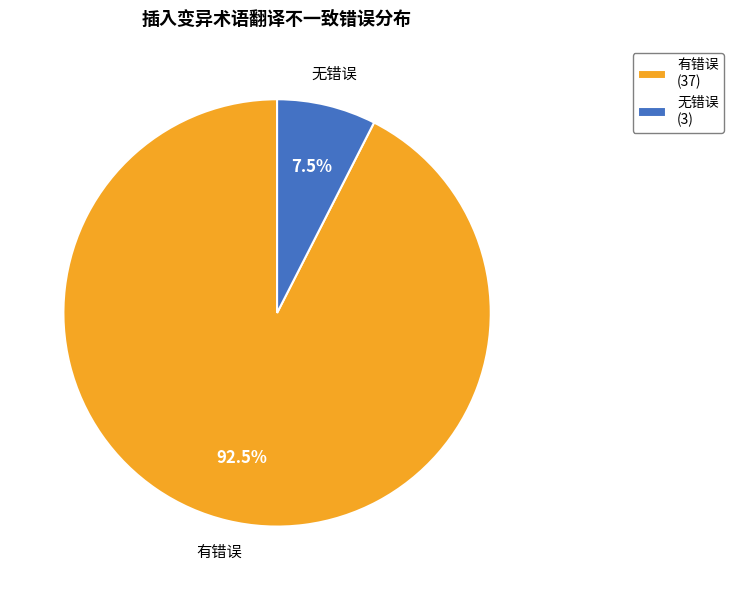

Which category has the smallest portion of the pie?

无错误